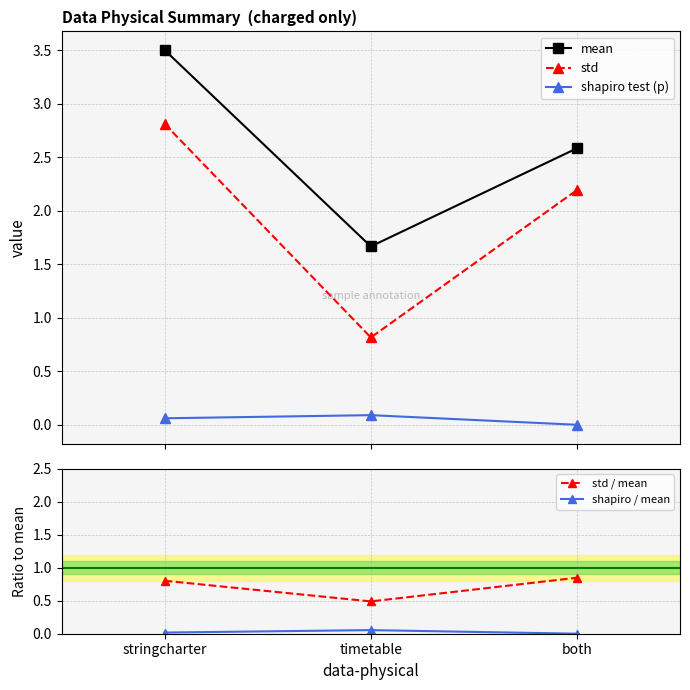

What is the spread (max minus min) of values at both?

2.6